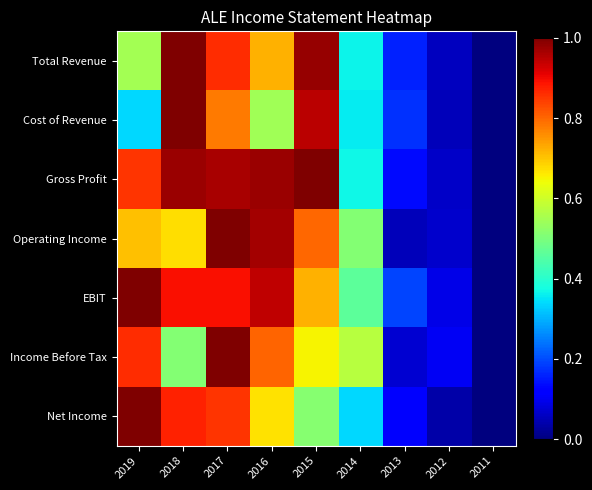

Between 2018 and 2013, which is larger?

2018